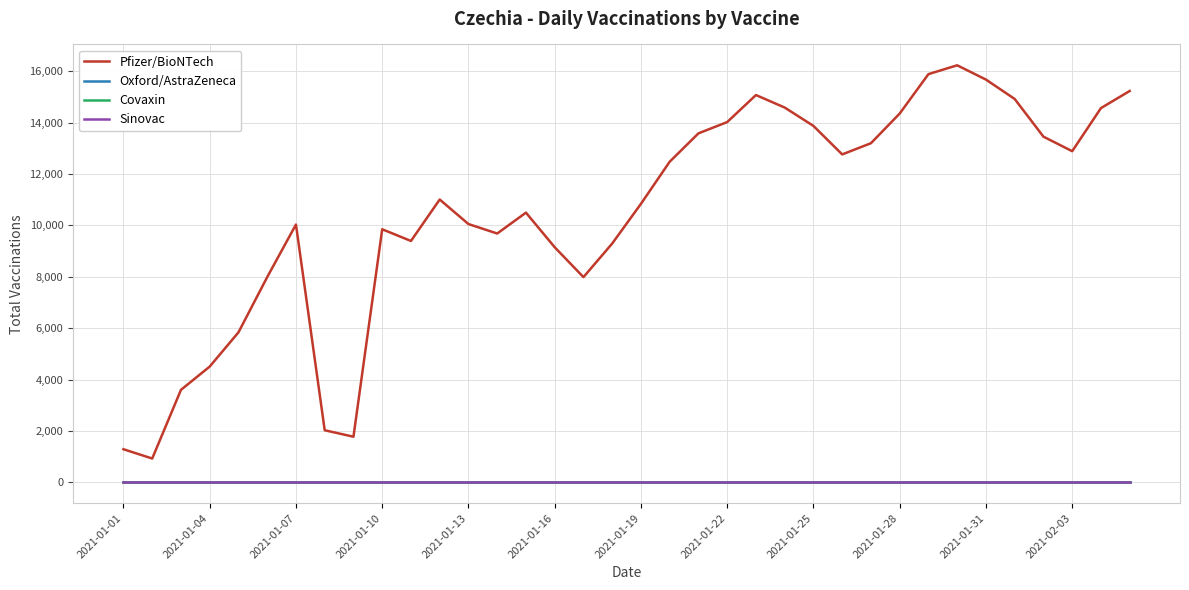

Does the chart have visible grid lines?

Yes